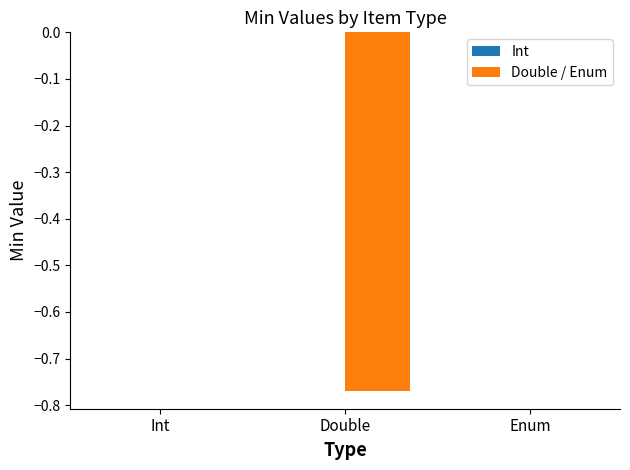

The value at Enum is 0.0. True or false?

True